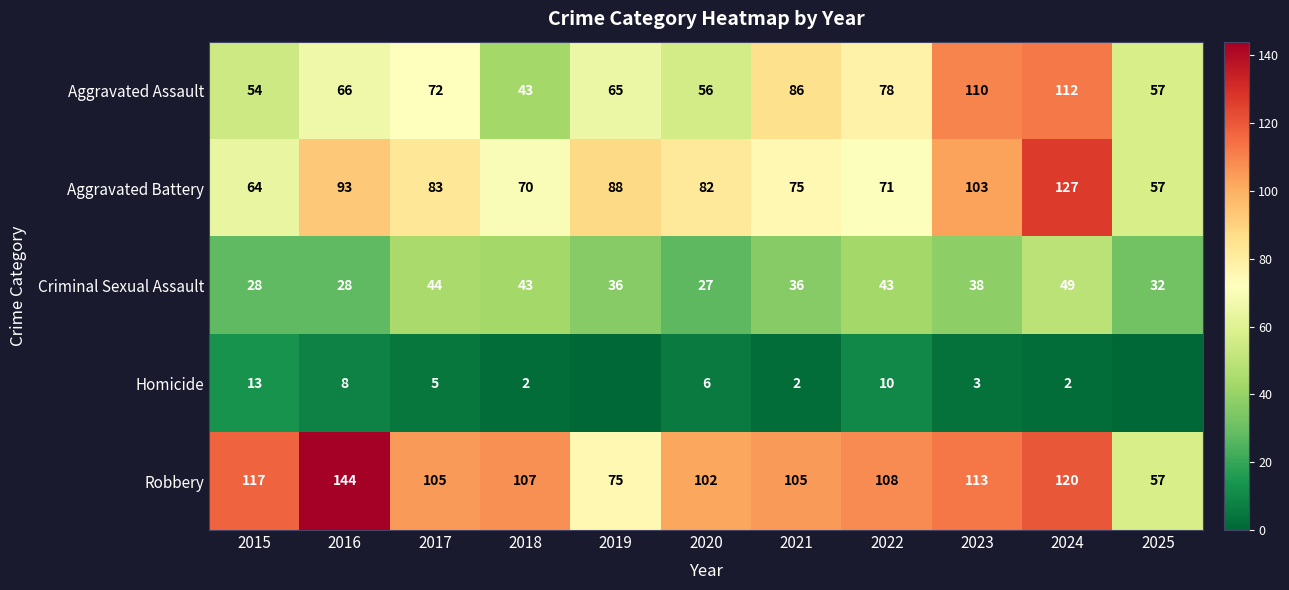

Where is Robbery nearest to the value 100?

2020